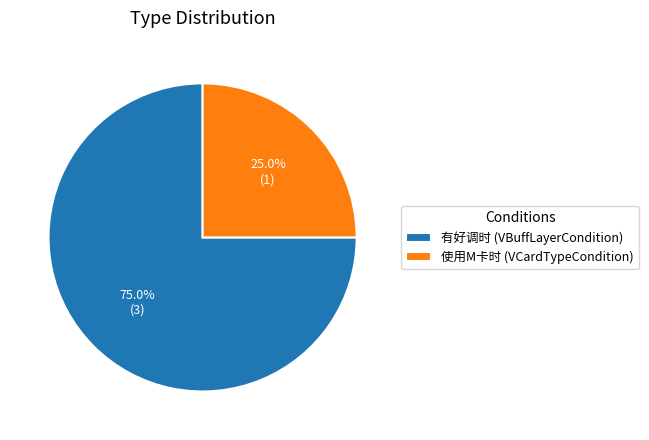

Rank the categories by value from lowest to highest.

使用M卡时 (VCardTypeCondition), 有好调时 (VBuffLayerCondition)